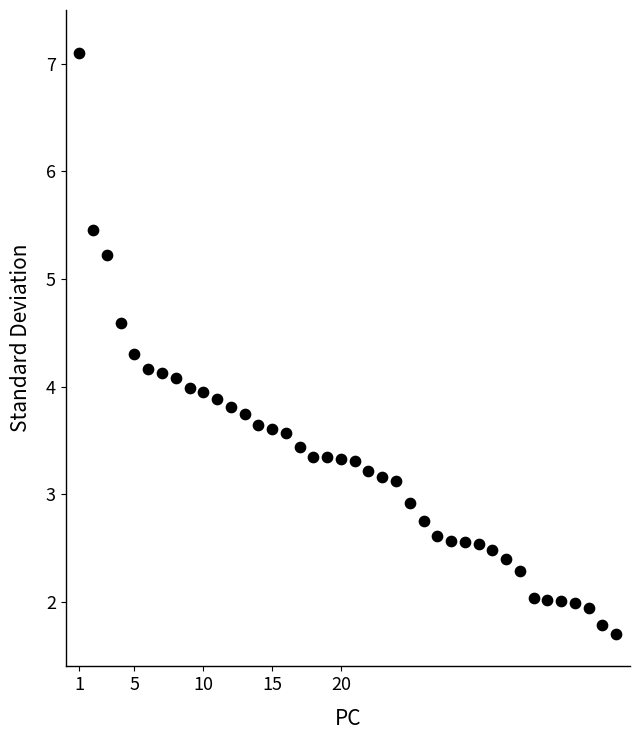

What is the range of Y values (max minus min)?

5.4